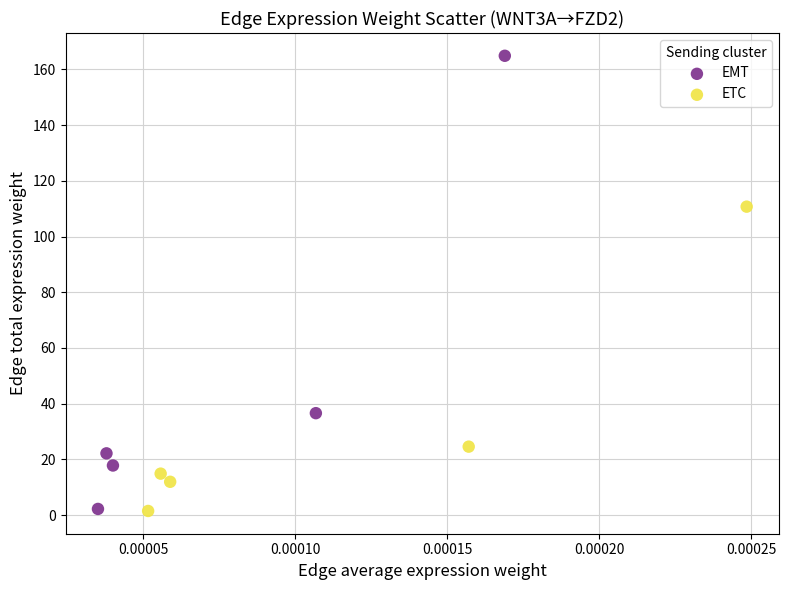

Which series has the widest spread of Y values?

EMT